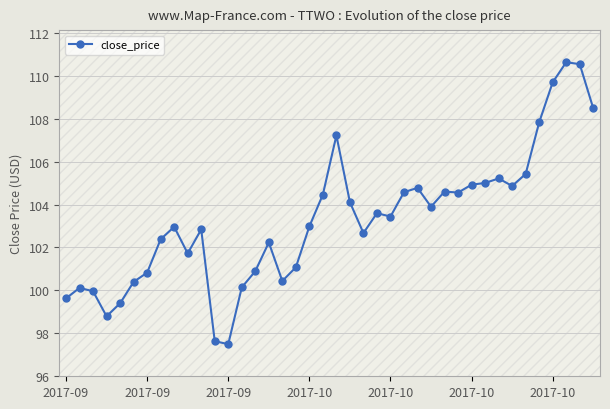

What is the minimum value shown in the chart?

97.5